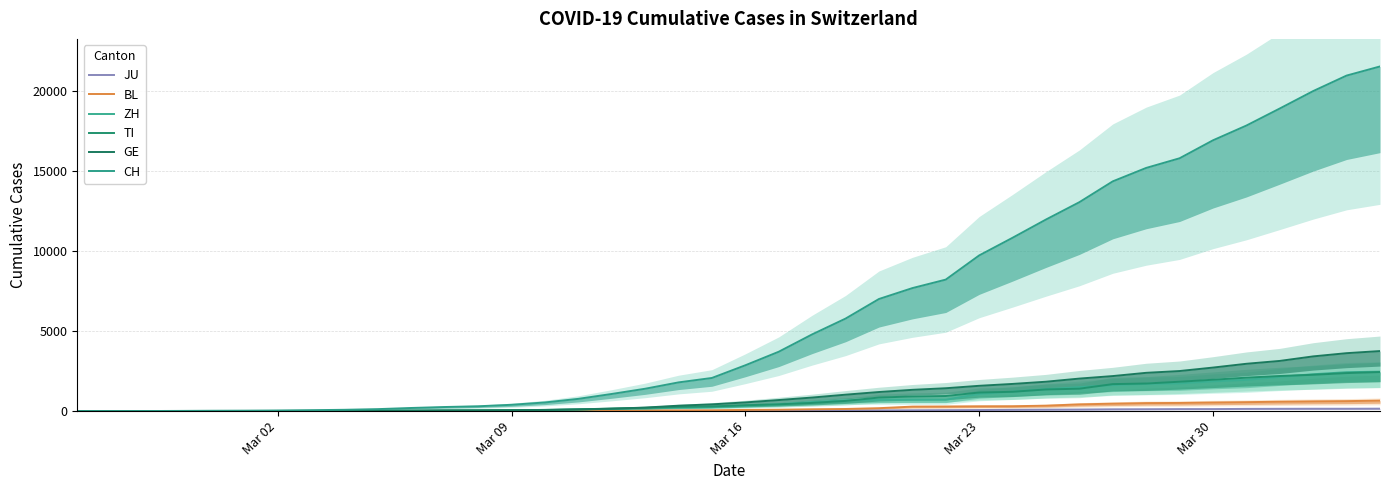

How many times do ZH and TI cross each other?

9